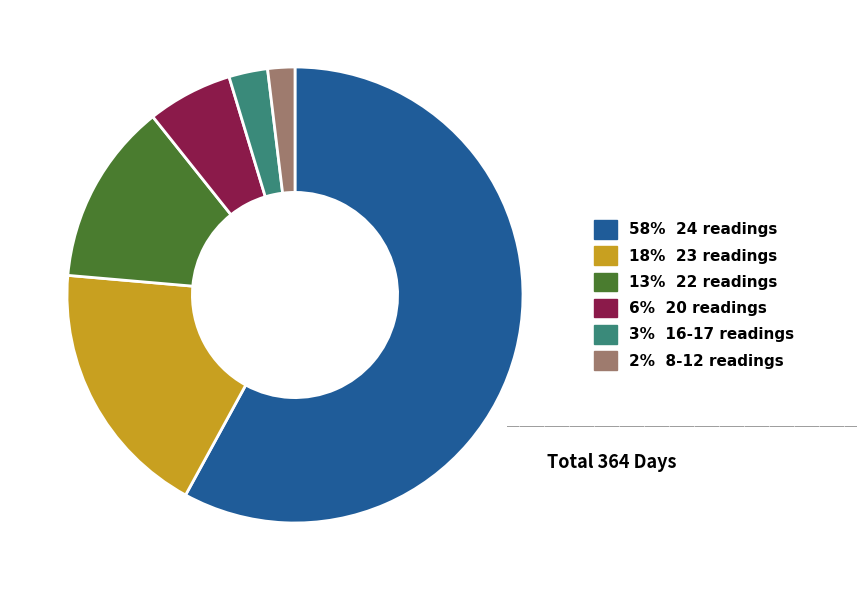

Does any single category account for the majority?

Yes